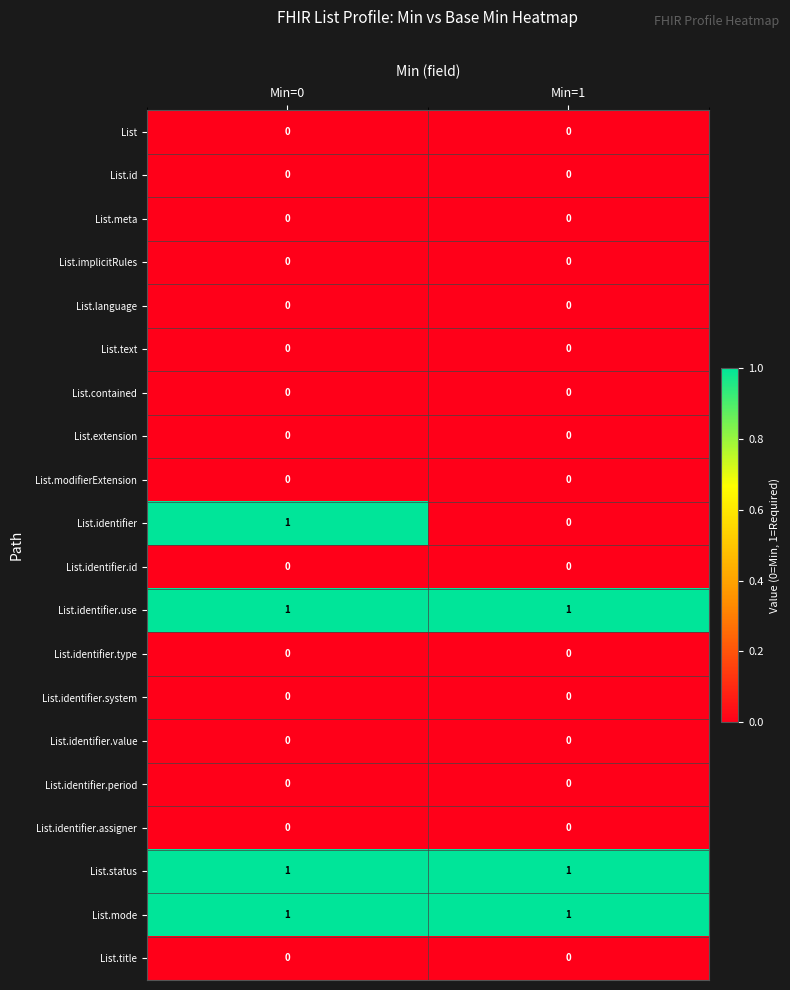

What is the total value across all series at Min=0?

4